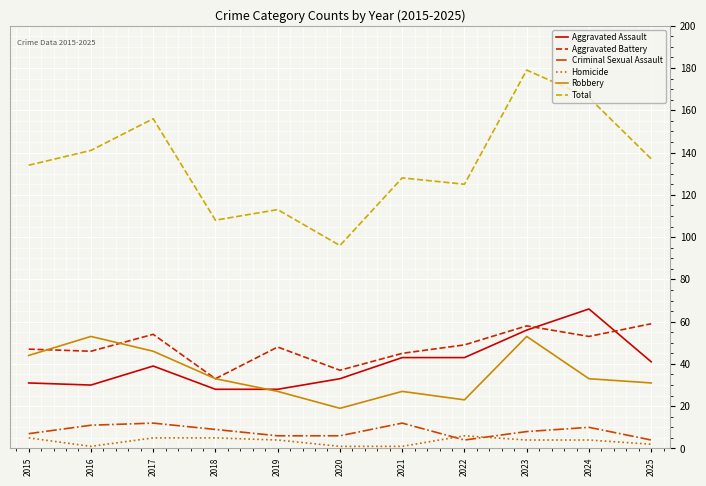

True or false: Robbery and Total cross at least once.

False